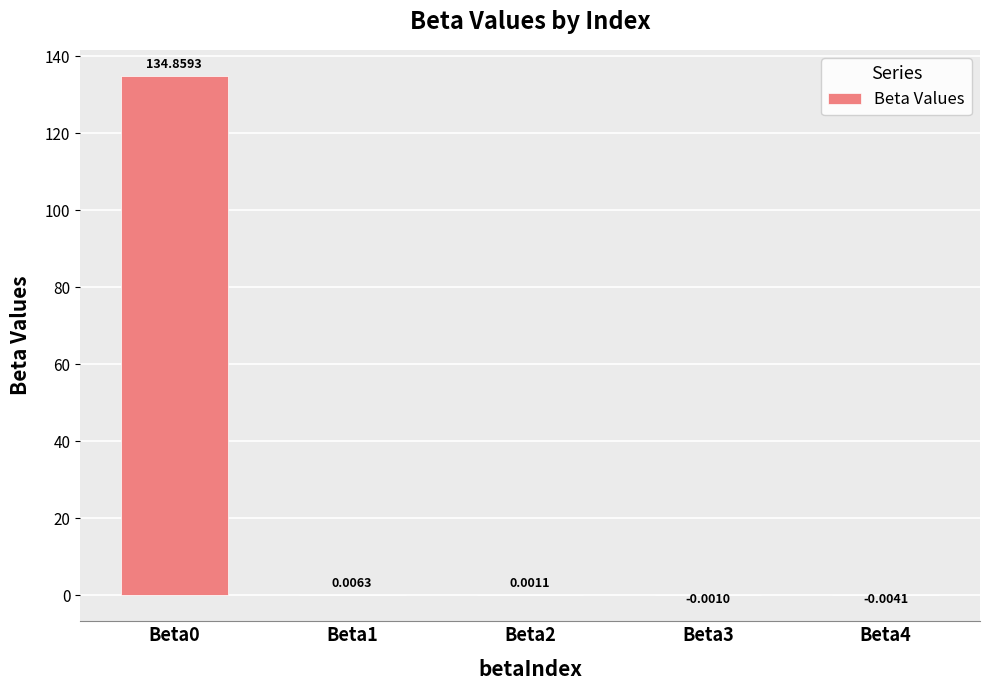

How many values are above zero?

3